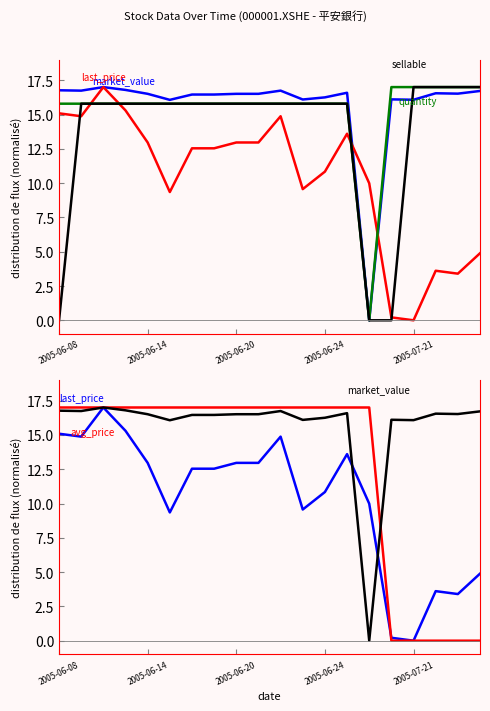

Which series ends up on top after the final intersection of sellable and market_value?

sellable